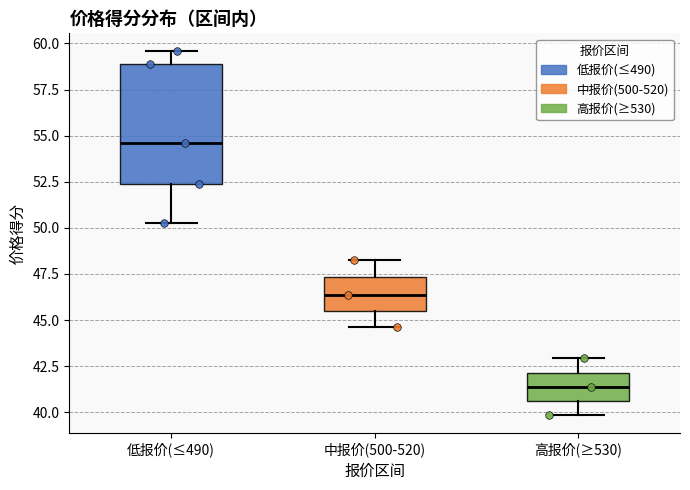

Reading left to right, transcribe this box plot: for each box, give where its median line is, the range the box spans, and where its two whiskers end, as read against the y-axis. The values are not printed on the chart, so give them approximately, as read against the axis.

低报价(≤490): median 54.5, box 52.5 to 59.0, whiskers 50.0 to 59.5
中报价(500-520): median 46.5, box 45.5 to 47.5, whiskers 44.5 to 48.0
高报价(≥530): median 41.5, box 40.5 to 42.0, whiskers 40.0 to 43.0